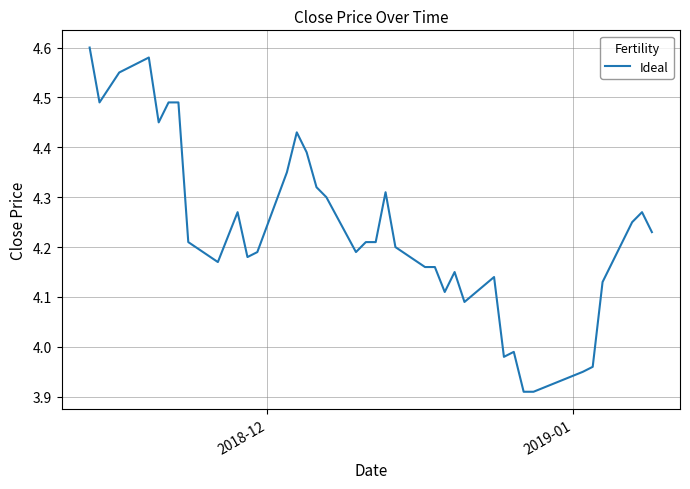

What is the difference between the maximum and minimum values?

0.7